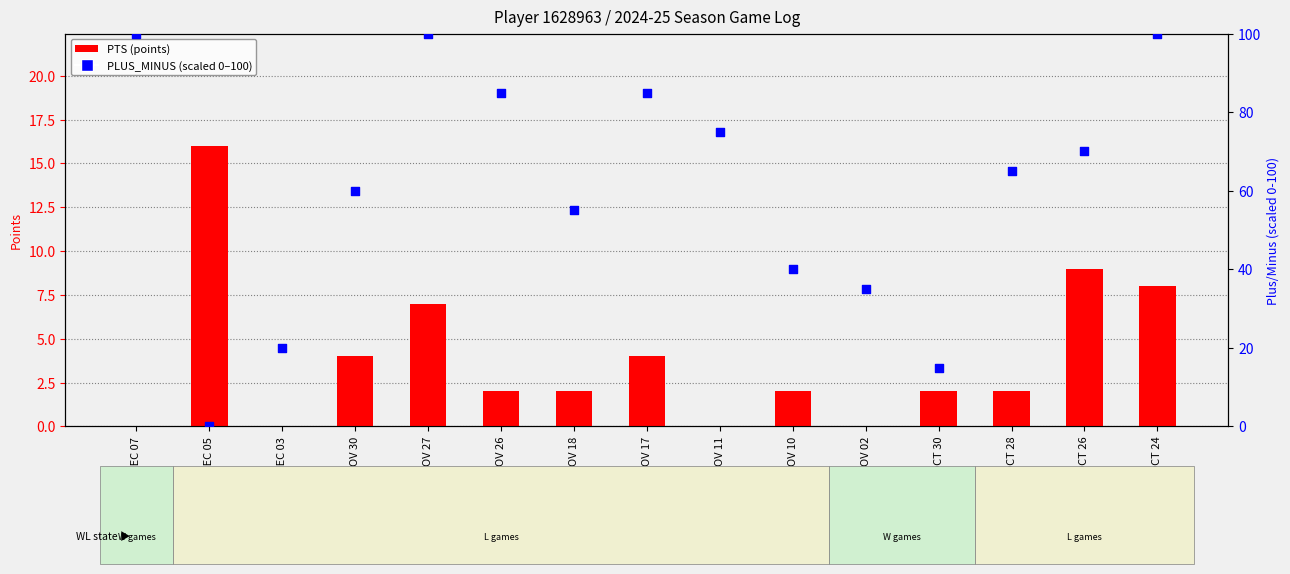

At which category is the sum across all series the highest?

OCT 24